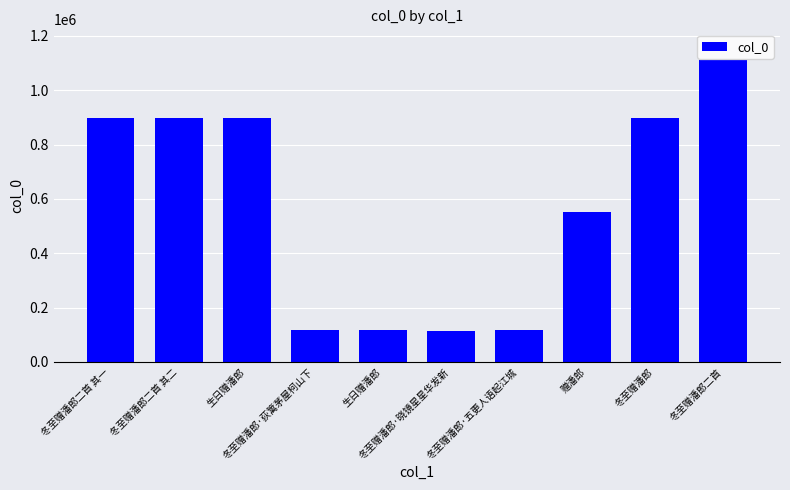

Which has a higher value, 冬至赠潘郎·晓镜星星华发新 or 赠潘郎?

赠潘郎